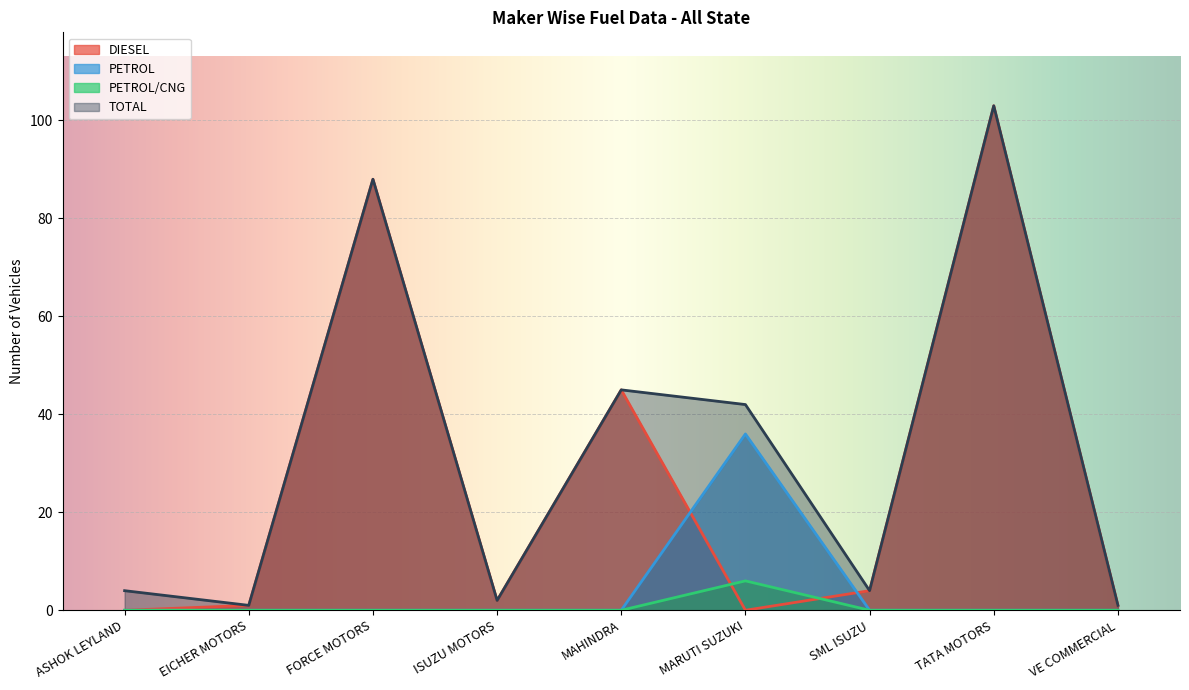

True or false: PETROL and TOTAL cross at least once.

False